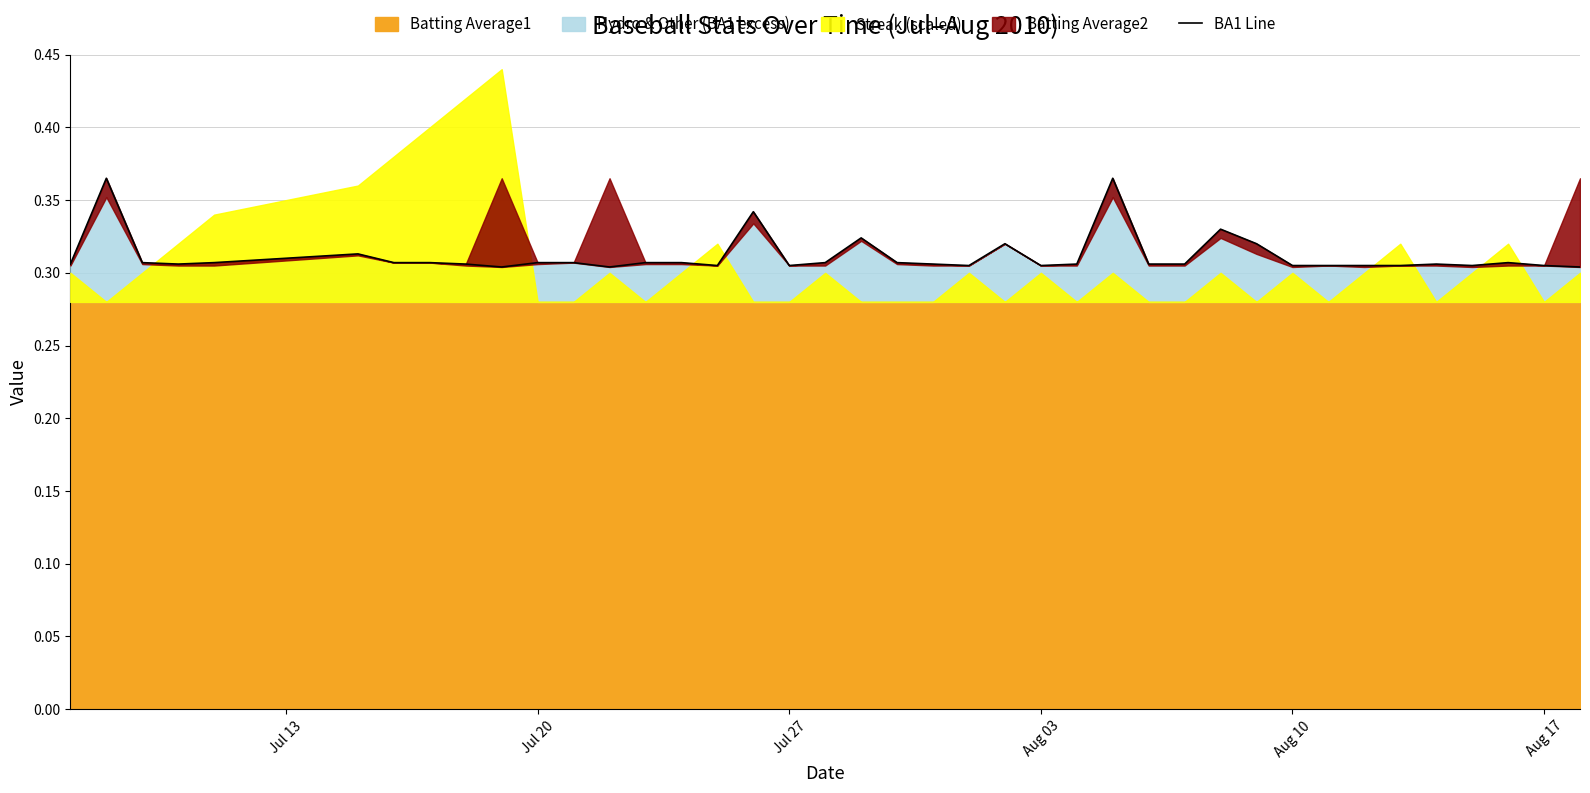

True or false: there are more than 2 points higher than both neighbors.

True